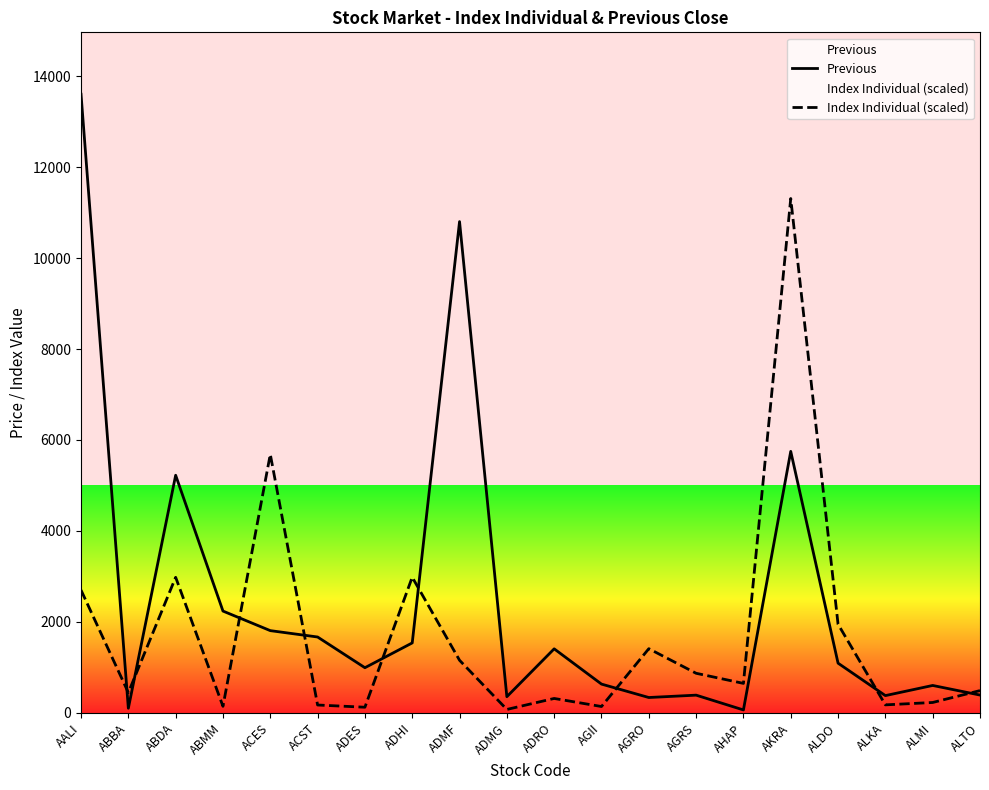

How many lines are shown in the chart?

2